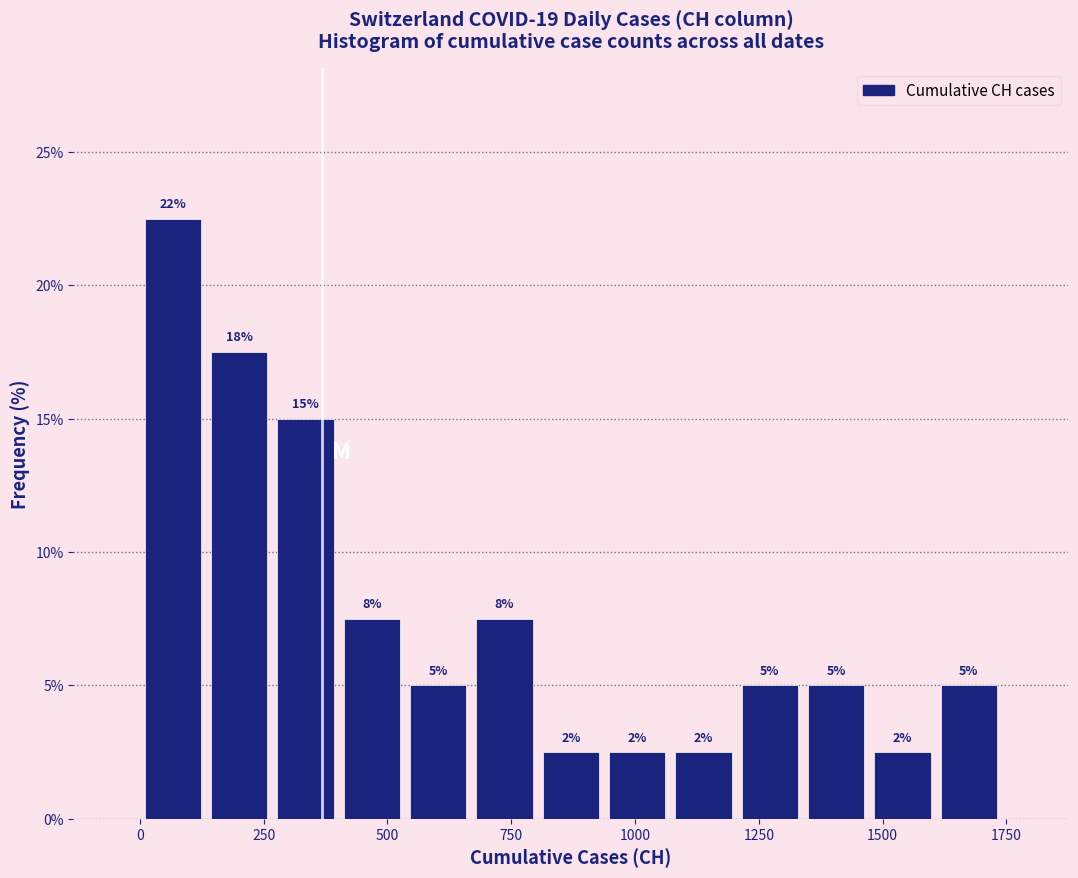

Around what value on the x-axis is the tallest bar? Give the approximate position of its centre, as read against the axis.

50